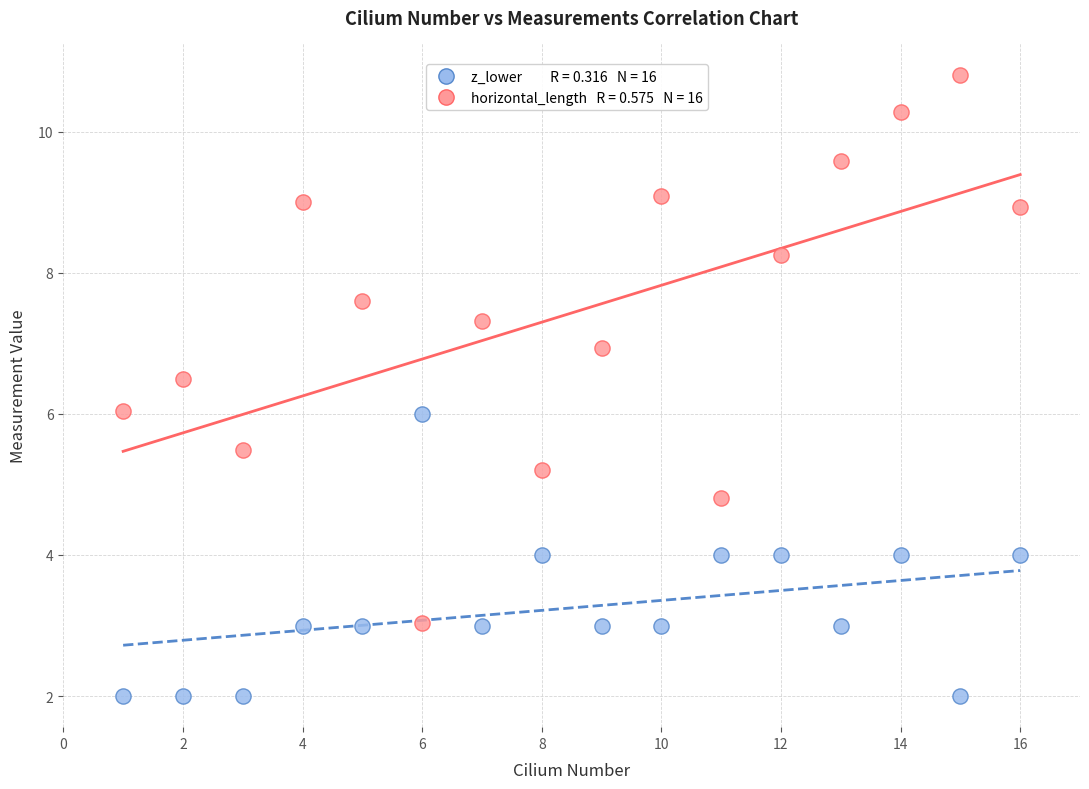

Across all data points, what is the range of Y values (max minus min)?

8.8